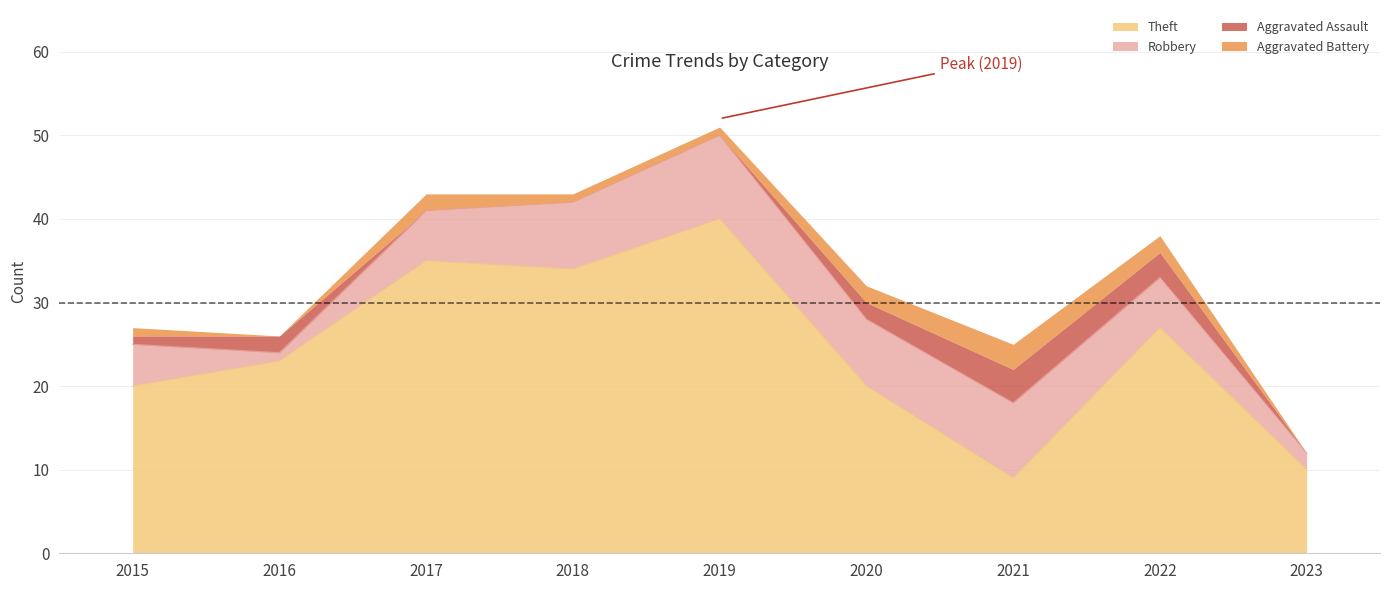

At which category is the sum across all series the highest?

2019